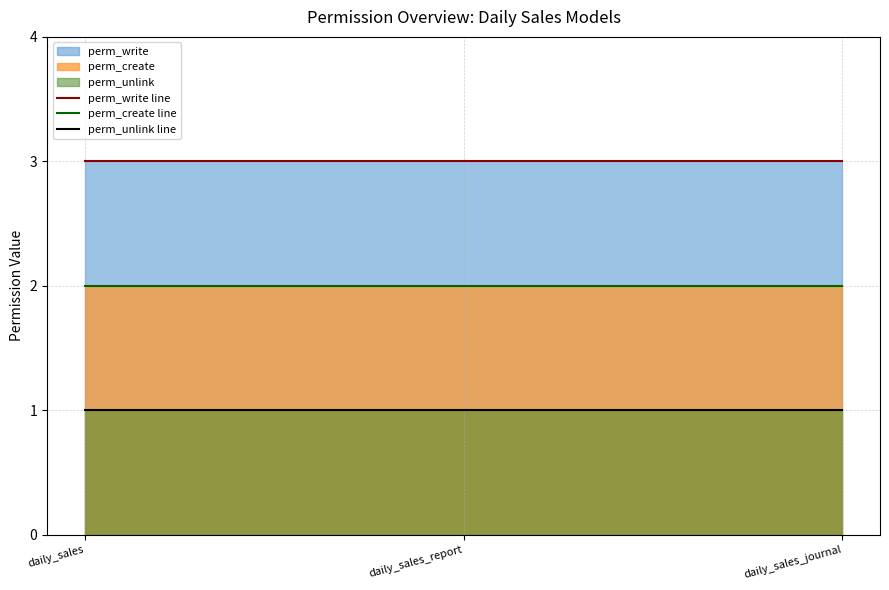

What is the total value across all series at daily_sales?

6